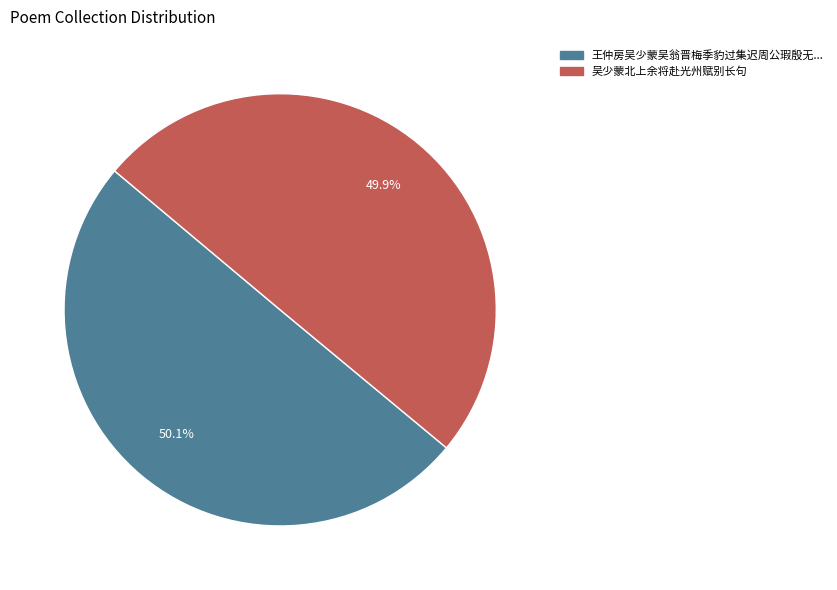

How many slices are in this pie chart?

2